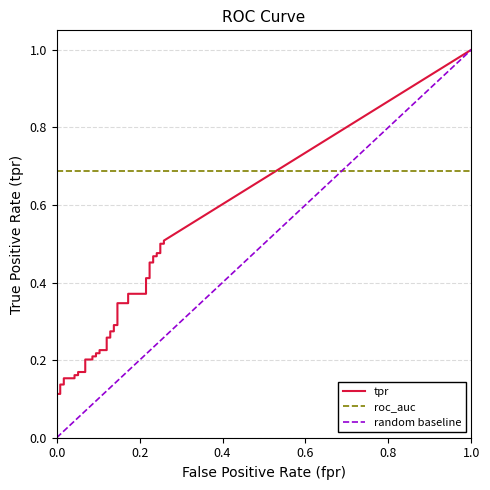

What is the label of the 17th point from the left?

16